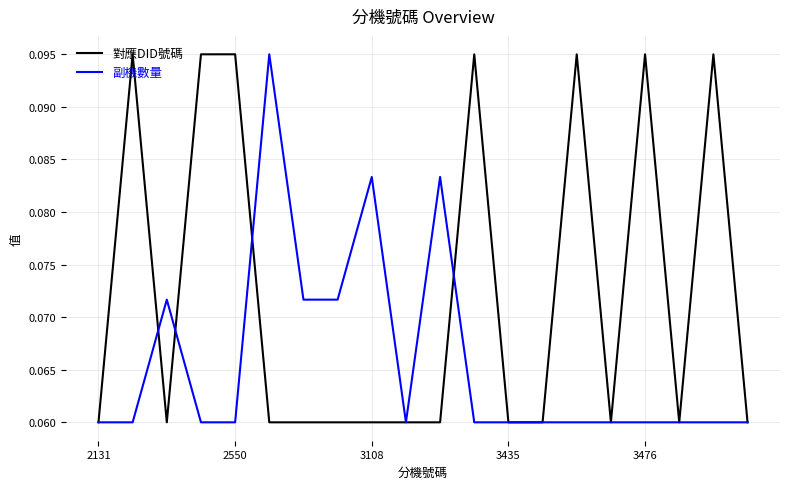

Is this an area chart (filled region under the line)?

No